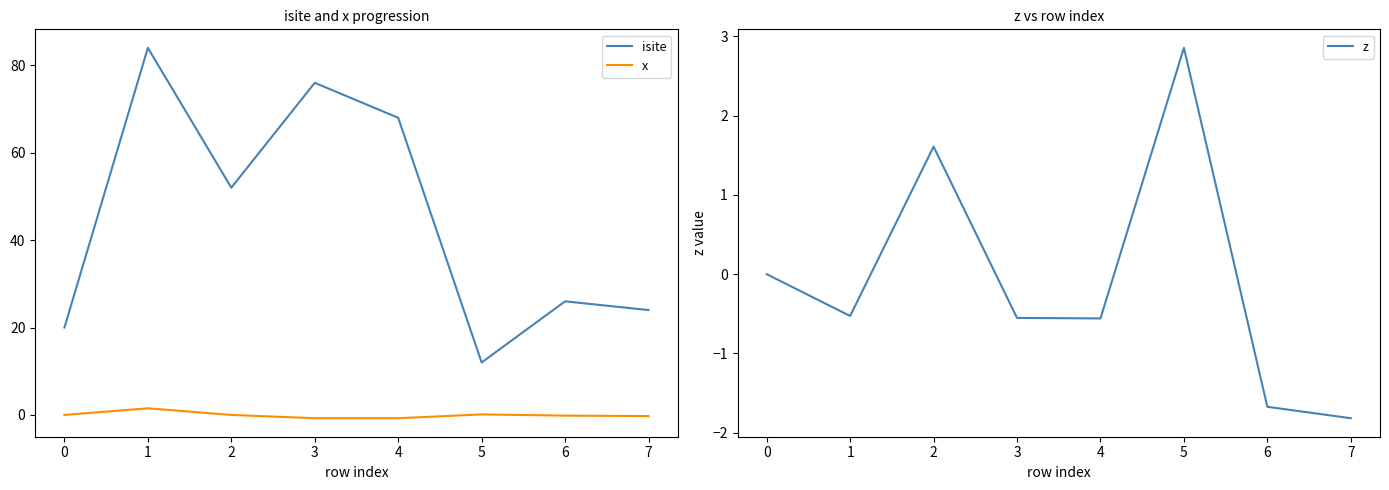

Reading left to right, list all the values displayed in this chart.

isite: 20.0	84.0	52.0	76.0	68.0	12.0	26.0	24.0
x: 0.0	1.5	-0.0	-0.7	-0.7	0.1	-0.2	-0.3
z: 0.0	-0.5	1.6	-0.6	-0.6	2.9	-1.7	-1.8